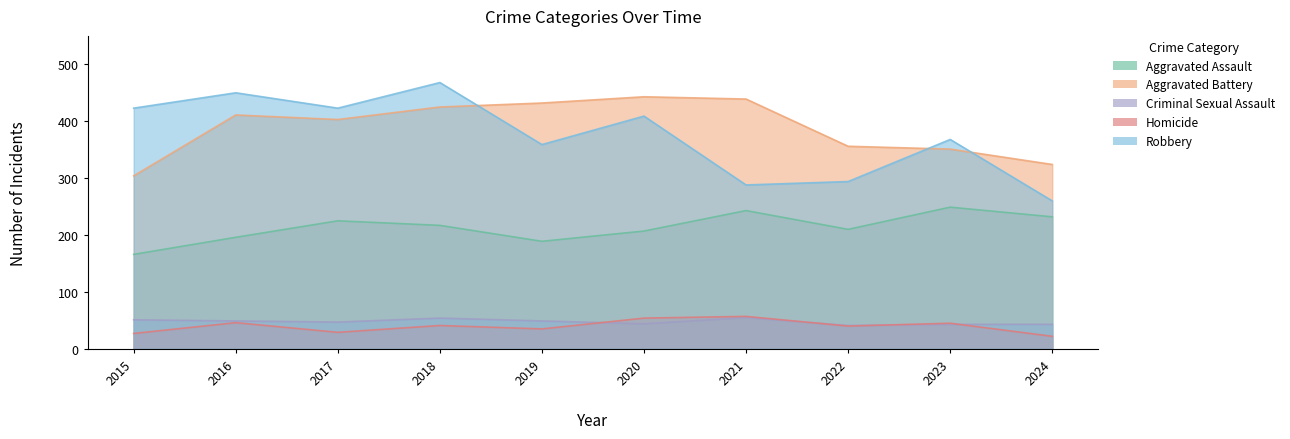

In Criminal Sexual Assault, how many points are higher than both neighbors (excluding endpoints)?

2